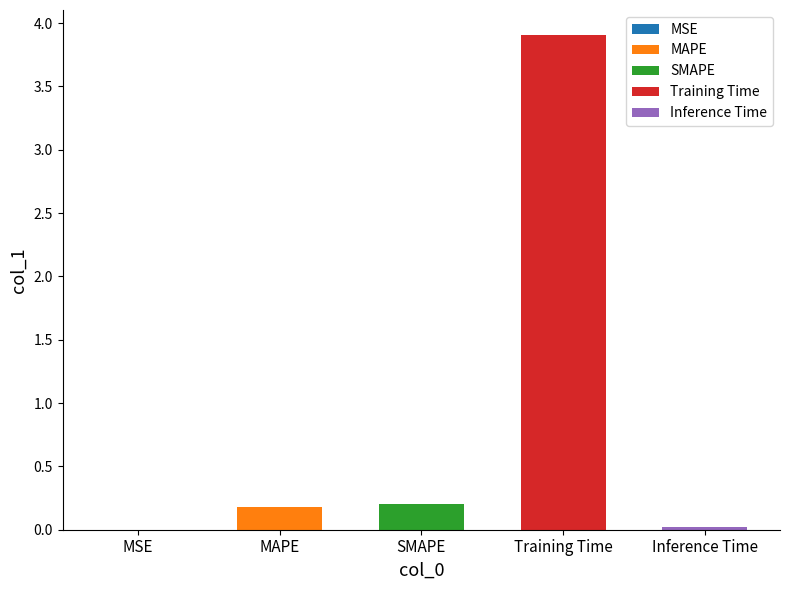

Where is the data nearest to the value 1?

SMAPE